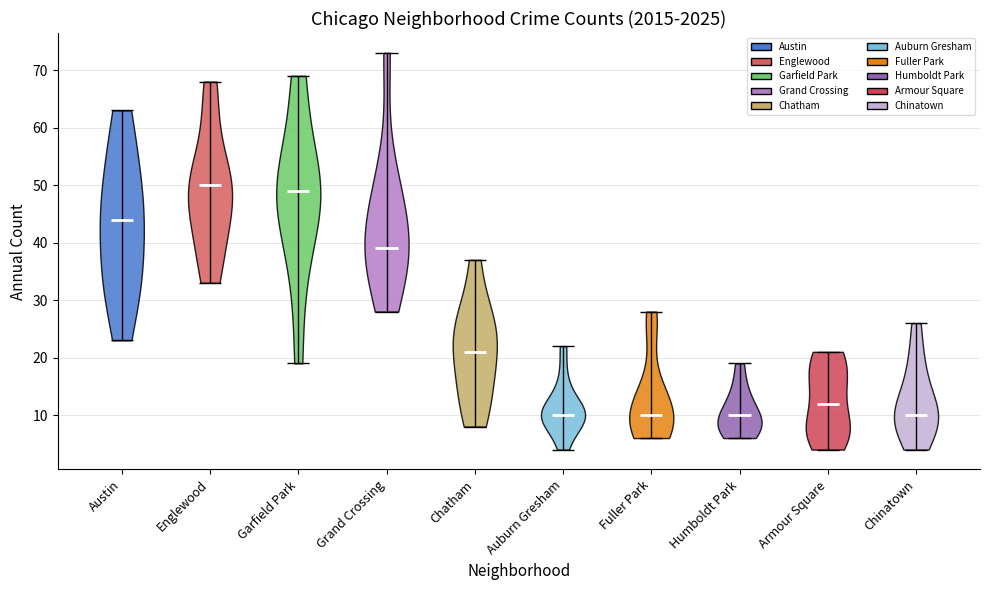

What is the lowest point the violin for Englewood reaches on the y-axis? The values are not printed on the chart, so give them approximately, as read against the axis.

33